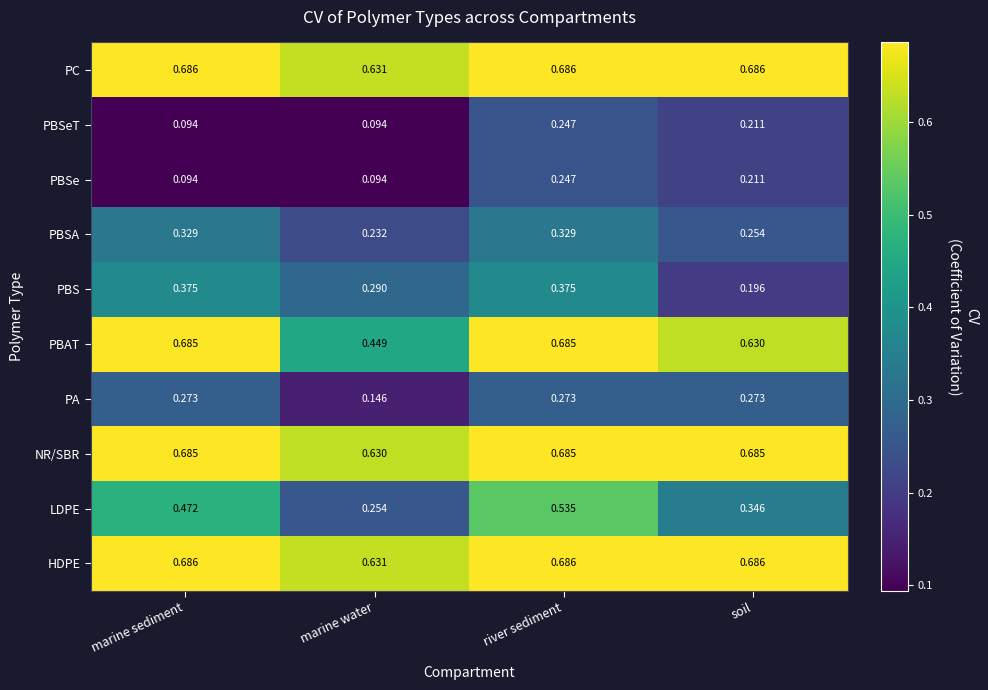

Where is PBSA nearest to the value 0?

marine water